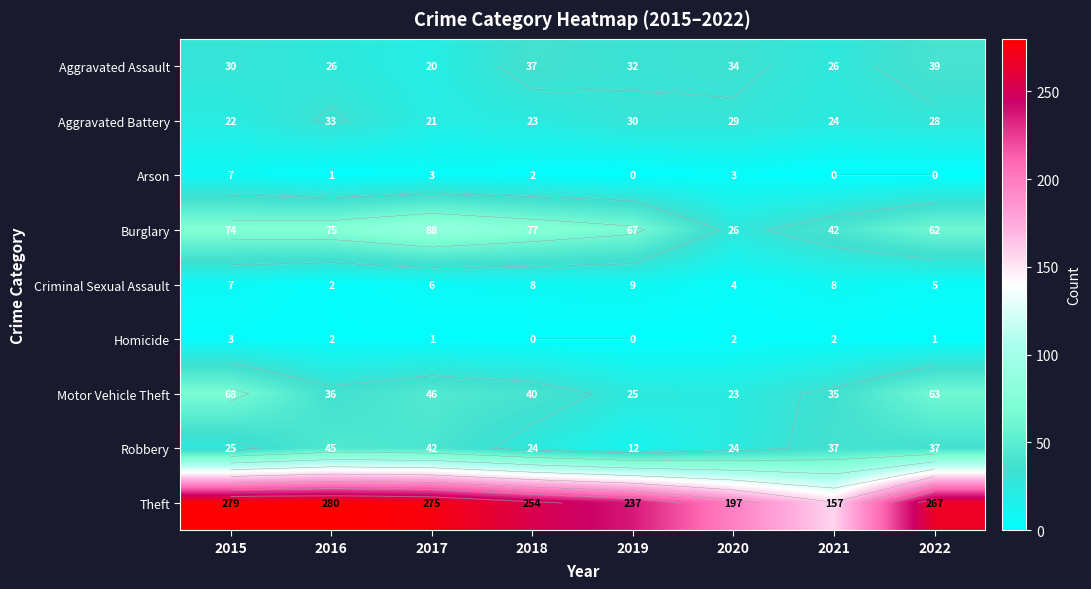

True or false: Motor Vehicle Theft has a value of 16 at 2022.

False